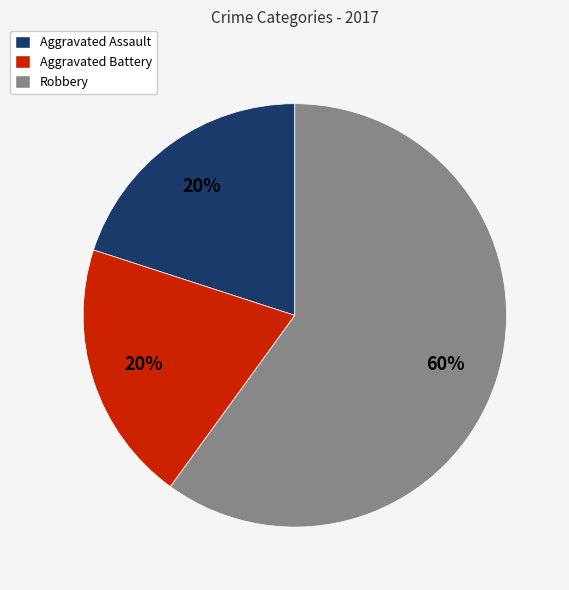

Does Aggravated Battery represent more than half of the total?

No